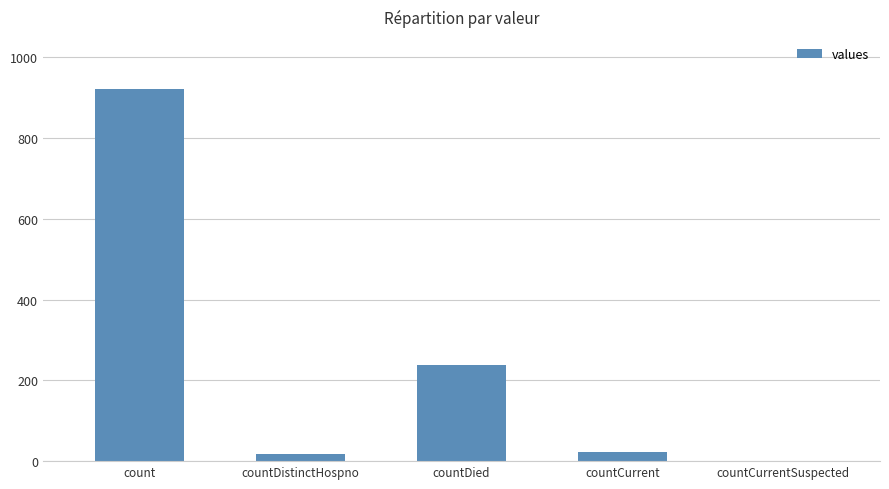

How many data points does each series have?

5